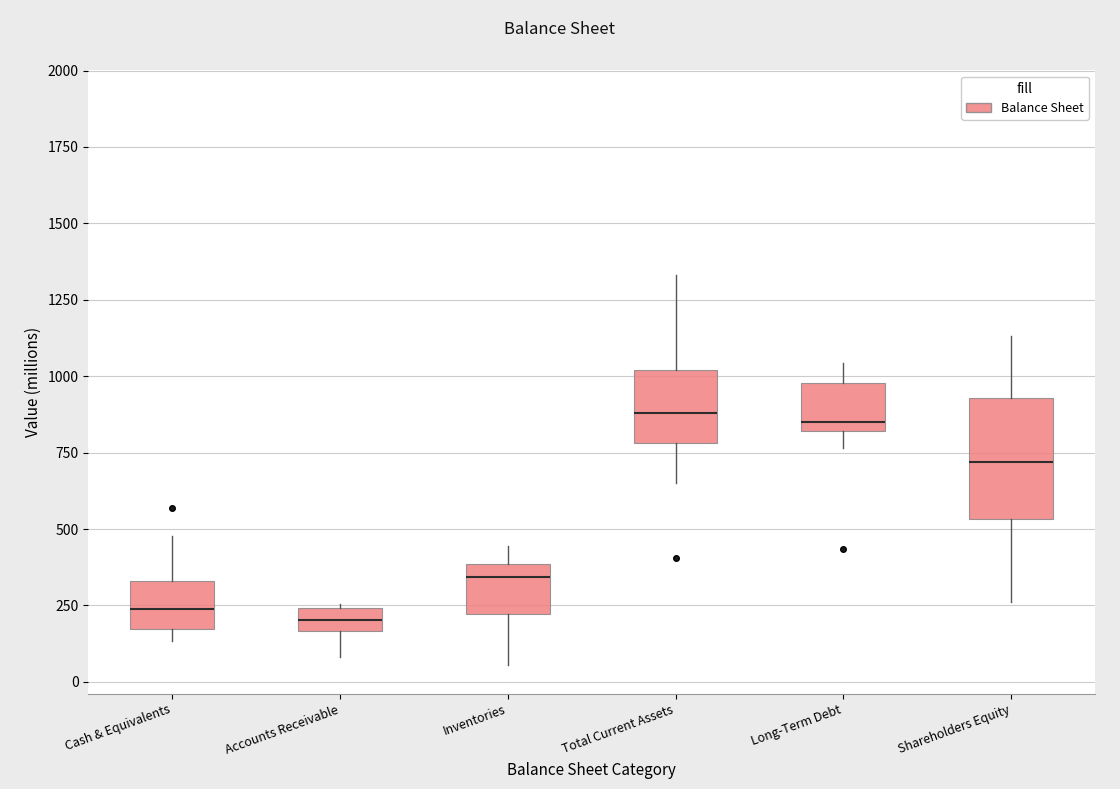

Reading left to right, transcribe this box plot: for each box, give where its median line is, the range the box spans, and where its two whiskers end, as read against the y-axis. The values are not printed on the chart, so give them approximately, as read against the axis.

Cash & Equivalents: median 250, box 150 to 350, whiskers 150 (just below the box's lower edge) to 500
Accounts Receivable: median 200, box 150 to 250, whiskers 100 to 250
Inventories: median 350, box 200 to 400, whiskers 50 to 450
Total Current Assets: median 900, box 800 to 1000, whiskers 650 to 1350
Long-Term Debt: median 850, box 800 to 1000, whiskers 750 to 1050
Shareholders Equity: median 700, box 550 to 950, whiskers 250 to 1150